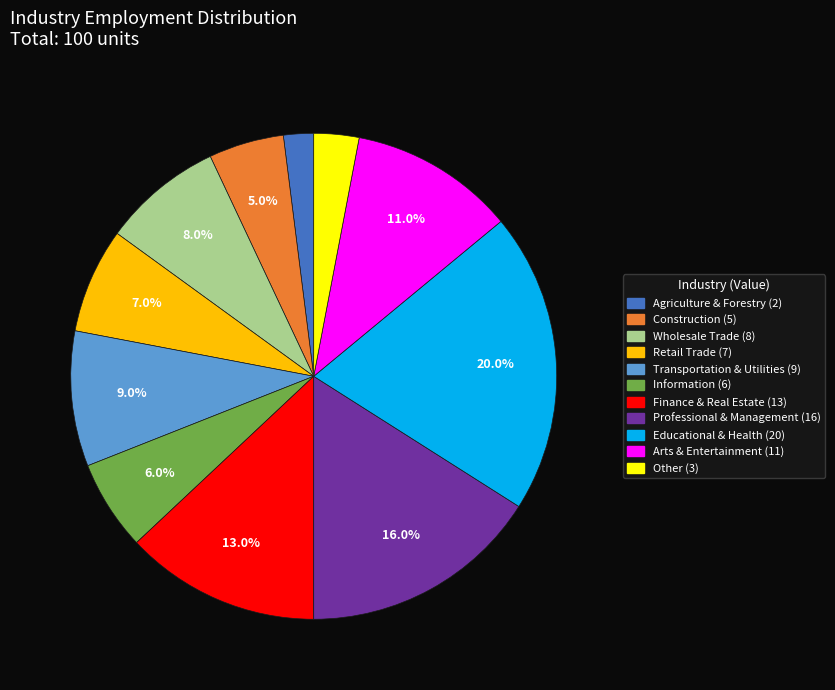

Combined, do Arts & Entertainment and Retail Trade account for over 50%?

No